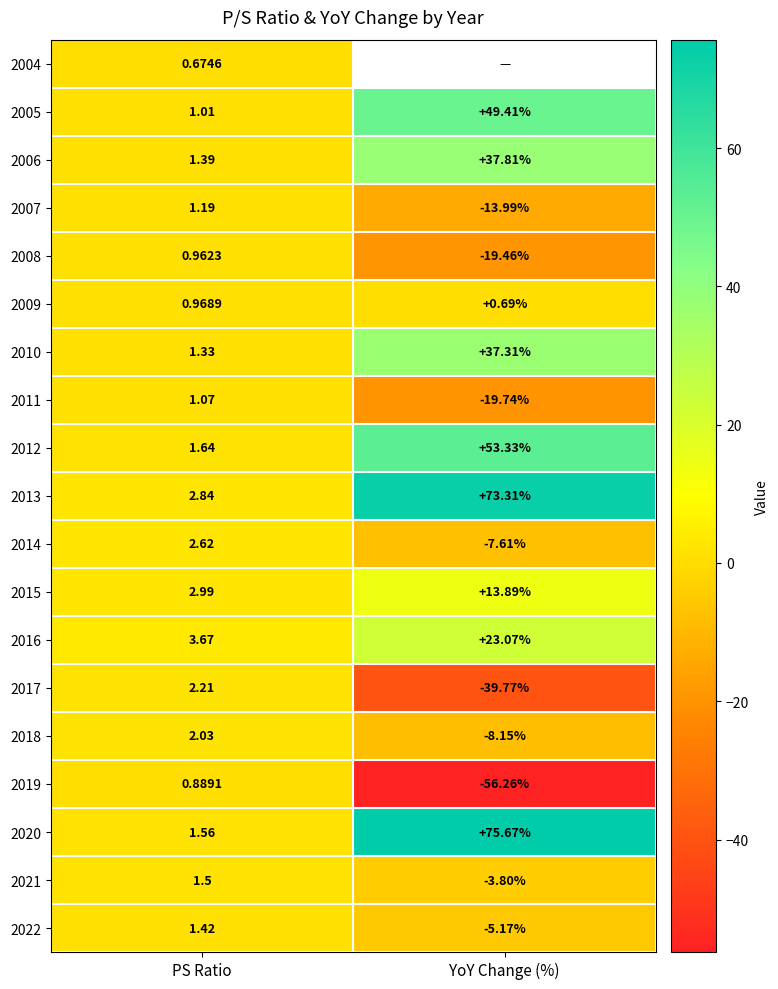

How many data points does each series have?

2